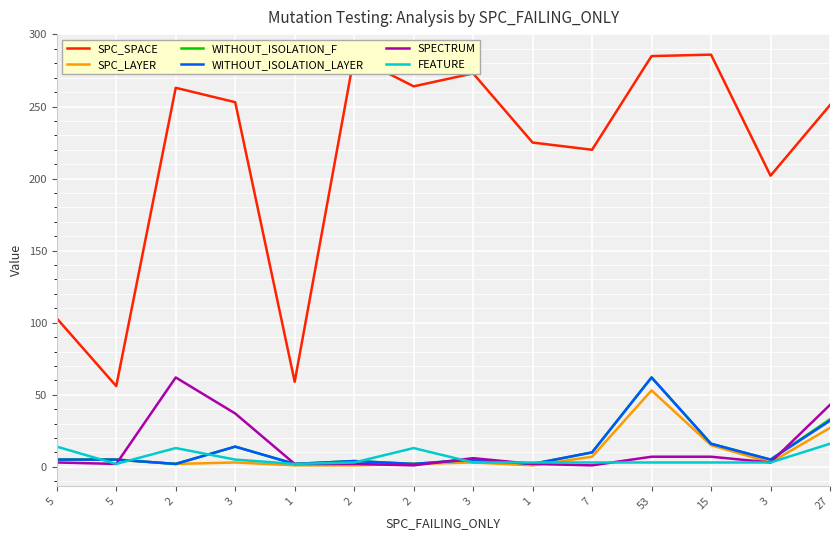

Reading left to right, extract all data points from this chart.

SPC_SPACE: 5=103	5=56	2=263	3=253	1=59	2=285	2=264	3=273	1=225	7=220	53=285	15=286	3=202	27=251
SPC_LAYER: 5=5	5=5	2=2	3=3	1=1	2=1	2=2	3=3	1=1	7=7	53=53	15=15	3=3	27=27
WITHOUT_ISOLATION_F: 5=5	5=5	2=2	3=14	1=2	2=4	2=2	3=5	1=2	7=10	53=62	15=16	3=5	27=33
WITHOUT_ISOLATION_LAYER: 5=5	5=5	2=2	3=14	1=2	2=4	2=2	3=5	1=2	7=10	53=62	15=16	3=5	27=32
SPECTRUM: 5=3	5=2	2=62	3=37	1=2	2=2	2=1	3=6	1=2	7=1	53=7	15=7	3=3	27=43
FEATURE: 5=14	5=2	2=13	3=5	1=2	2=3	2=13	3=3	1=3	7=3	53=3	15=3	3=3	27=16